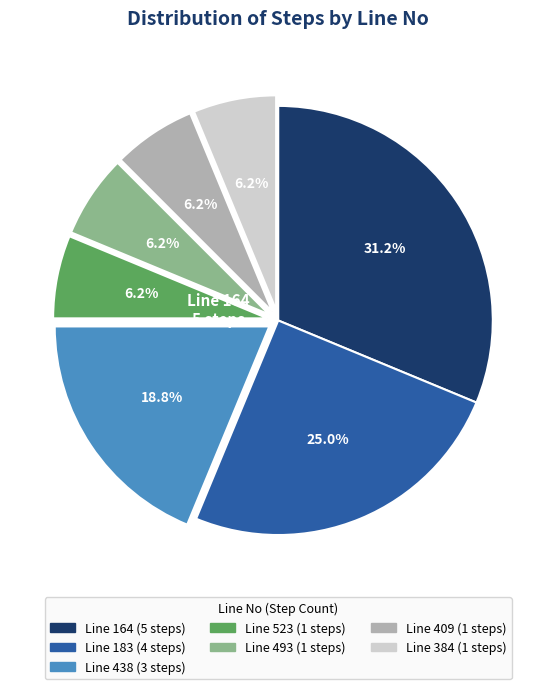

Is there a majority slice in this chart?

No